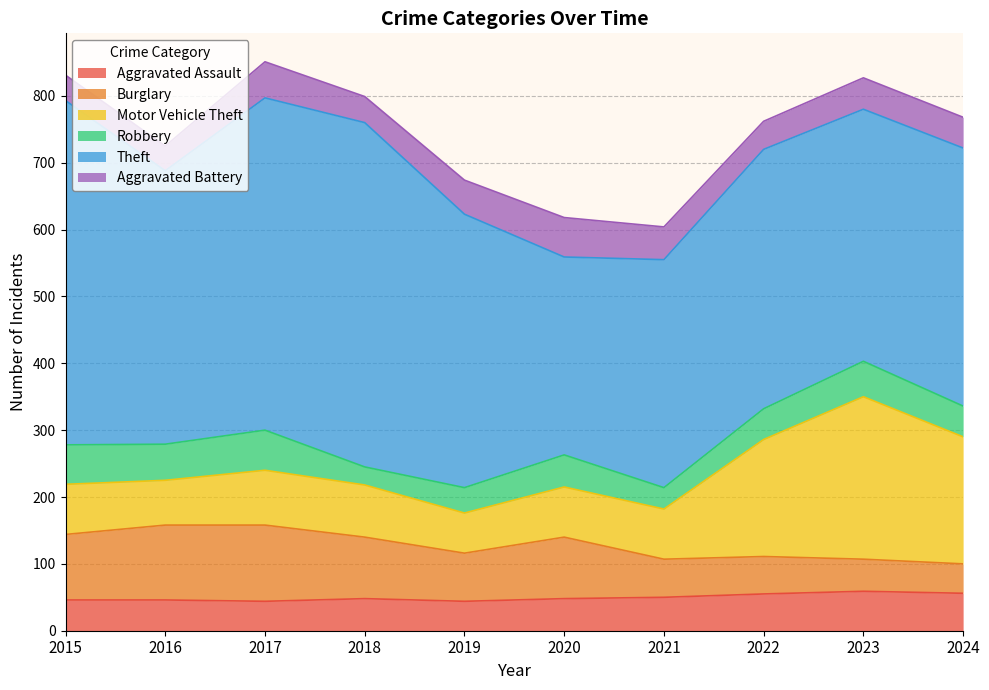

Between which two adjacent categories do Aggravated Battery and Burglary first intersect?

2023 and 2024